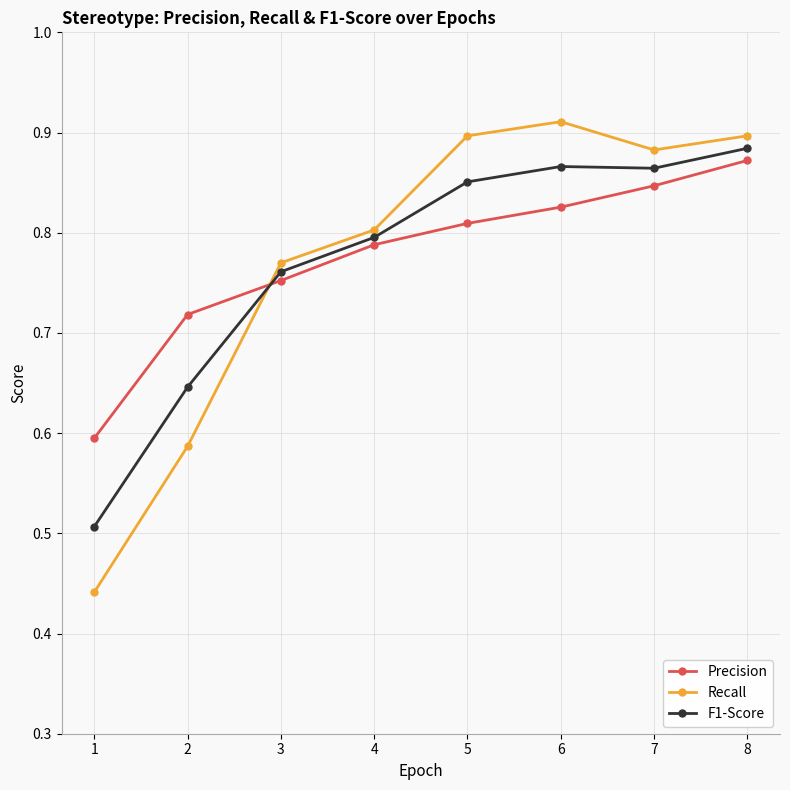

What is the spread (max minus min) of values at 2?

0.1